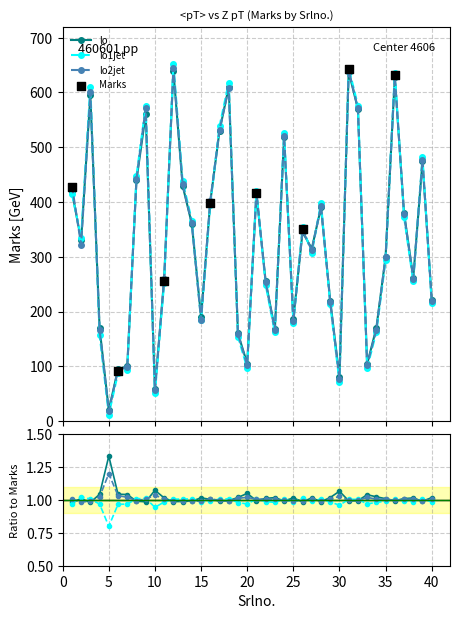

Is the value of lo at 14 greater than the value of Marks at 12?

No